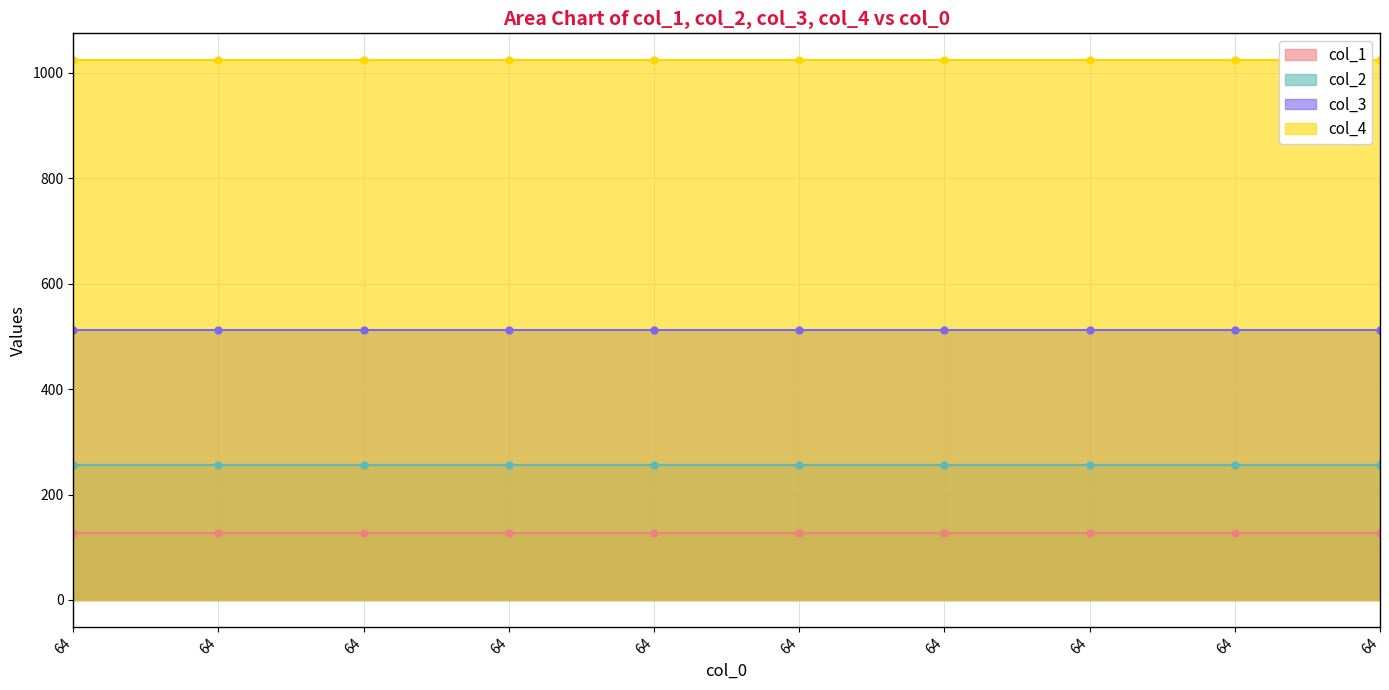

At which label is col_4 closest to 1024?

64